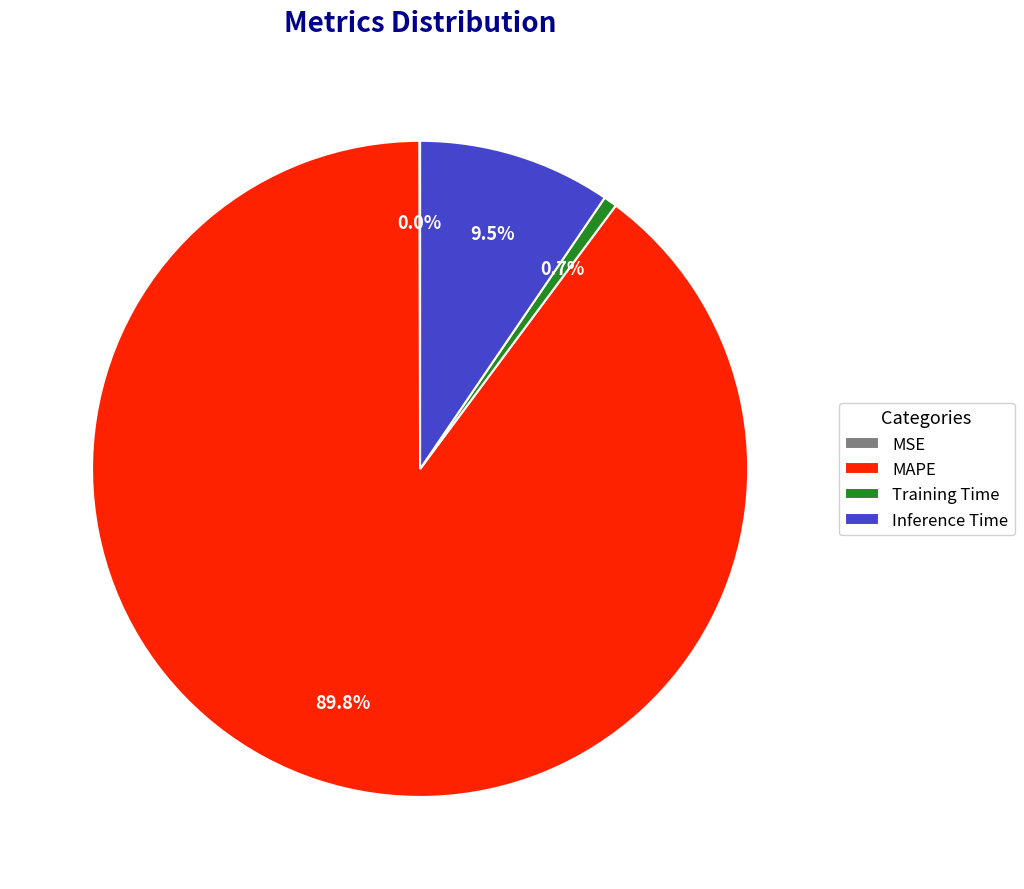

Do Training Time and MAPE together represent more than half of the pie?

Yes